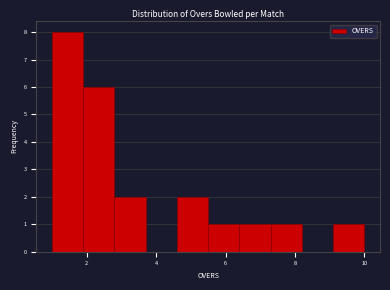

Over which range of the x-axis is the bar tallest?

1.0 to 1.9